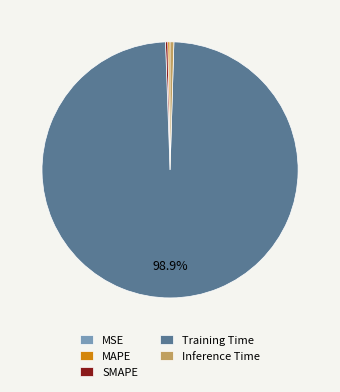

How much of the chart is everything except Training Time?

1.1%